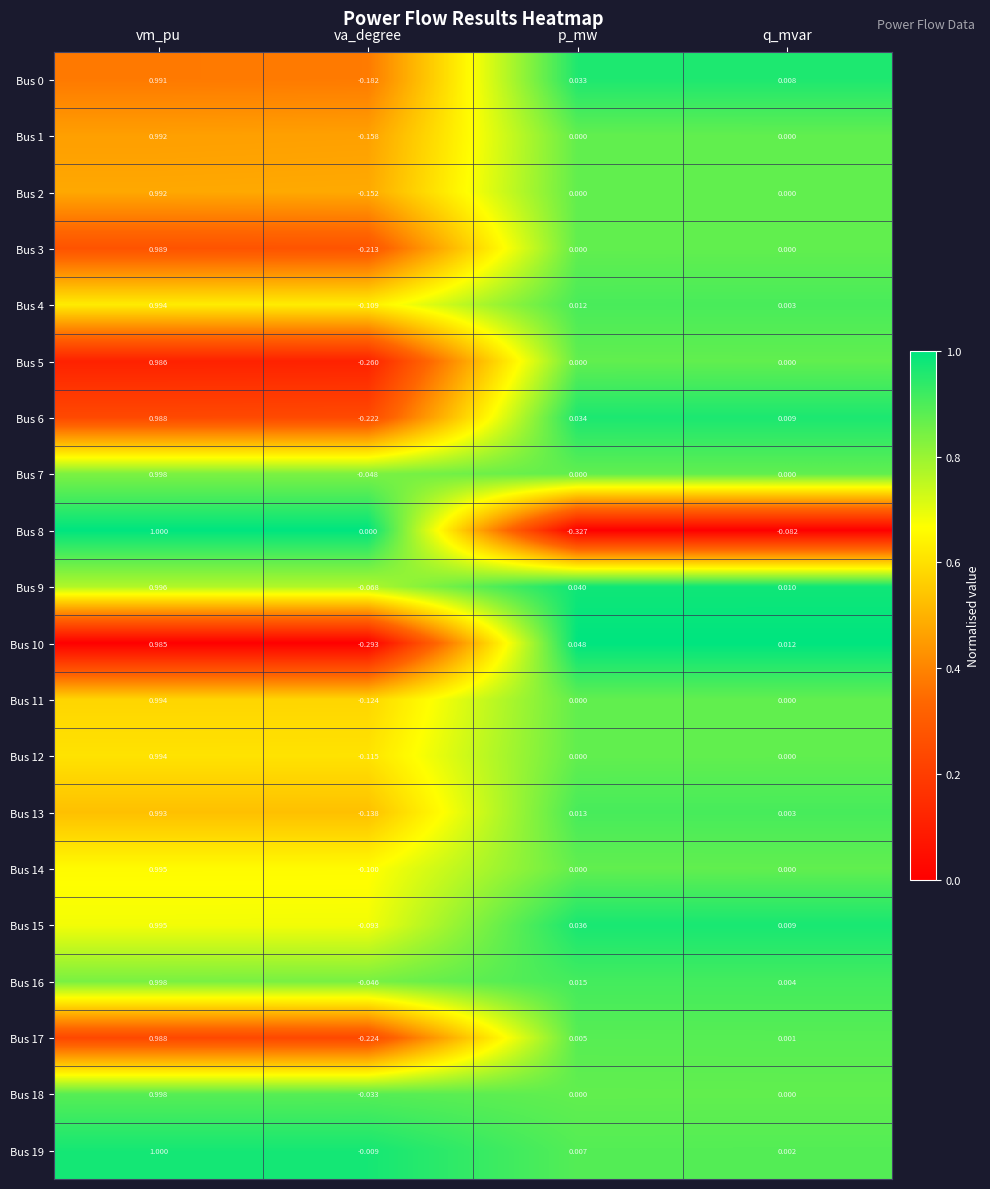

How many series are shown in this chart?

20